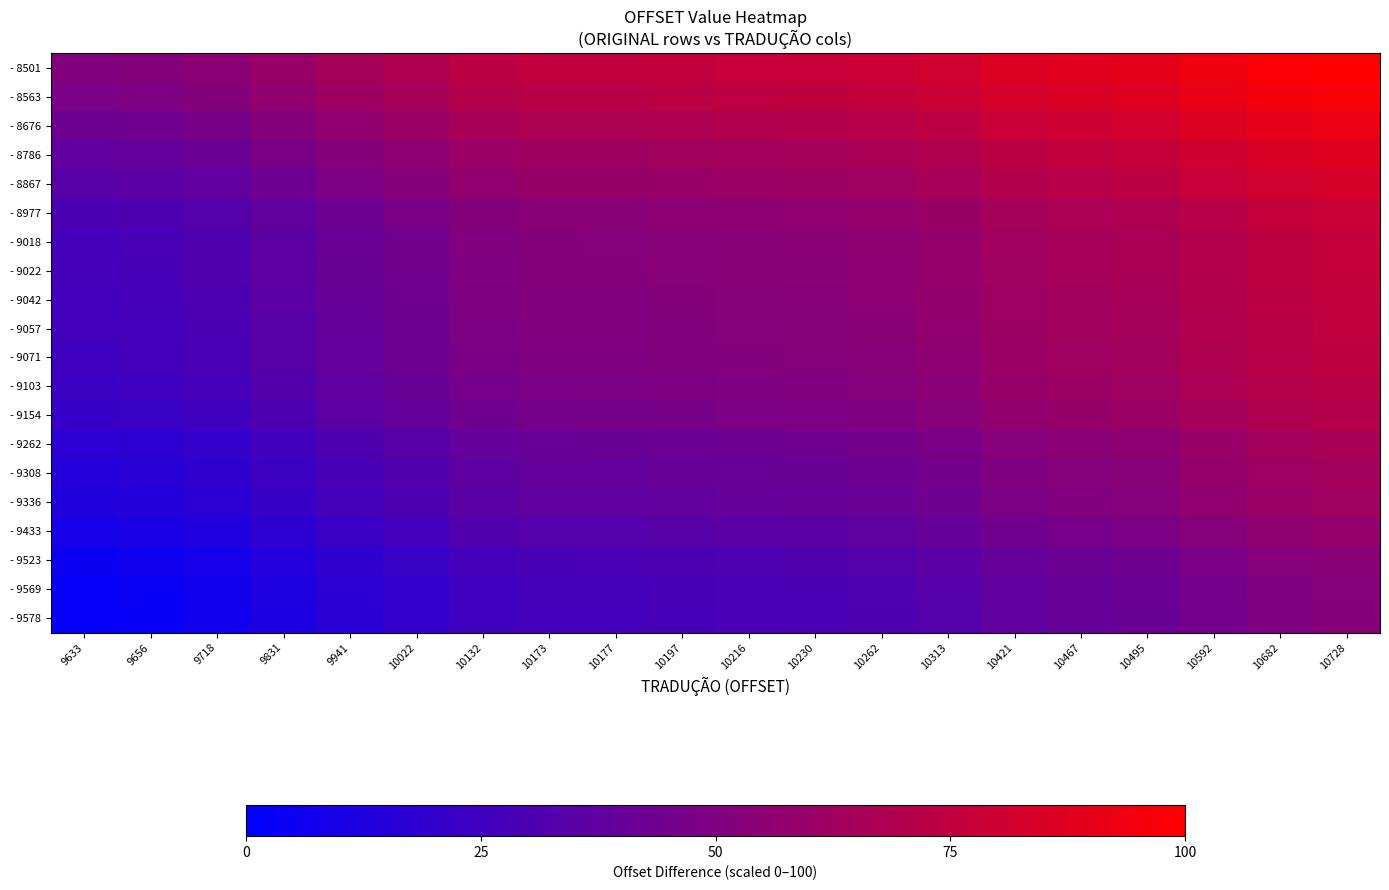

Reading left to right, transcribe all the data shown in this chart.

- 8501: 9633=50.8	9656=51.9	9718=54.6	9831=59.7	9941=64.7	10022=68.3	10132=73.2	10173=75.1	10177=75.3	10197=76.2	10216=77.0	10230=77.6	10262=79.1	10313=81.4	10421=86.2	10467=88.3	10495=89.5	10592=93.9	10682=97.9	10728=100.0
- 8563: 9633=48.0	9656=49.1	9718=51.9	9831=56.9	9941=61.9	10022=65.5	10132=70.5	10173=72.3	10177=72.5	10197=73.4	10216=74.2	10230=74.9	10262=76.3	10313=78.6	10421=83.4	10467=85.5	10495=86.8	10592=91.1	10682=95.2	10728=97.2
- 8676: 9633=43.0	9656=44.0	9718=46.8	9831=51.9	9941=56.8	10022=60.4	10132=65.4	10173=67.2	10177=67.4	10197=68.3	10216=69.2	10230=69.8	10262=71.2	10313=73.5	10421=78.4	10467=80.4	10495=81.7	10592=86.0	10682=90.1	10728=92.1
- 8786: 9633=38.0	9656=39.1	9718=41.9	9831=46.9	9941=51.9	10022=55.5	10132=60.4	10173=62.3	10177=62.5	10197=63.4	10216=64.2	10230=64.8	10262=66.3	10313=68.6	10421=73.4	10467=75.5	10495=76.7	10592=81.1	10682=85.1	10728=87.2
- 8867: 9633=34.4	9656=35.4	9718=38.2	9831=43.3	9941=48.2	10022=51.9	10132=56.8	10173=58.6	10177=58.8	10197=59.7	10216=60.6	10230=61.2	10262=62.6	10313=64.9	10421=69.8	10467=71.8	10495=73.1	10592=77.5	10682=81.5	10728=83.6
- 8977: 9633=29.5	9656=30.5	9718=33.3	9831=38.3	9941=43.3	10022=46.9	10132=51.9	10173=53.7	10177=53.9	10197=54.8	10216=55.6	10230=56.3	10262=57.7	10313=60.0	10421=64.8	10467=66.9	10495=68.2	10592=72.5	10682=76.6	10728=78.6
- 9018: 9633=27.6	9656=28.6	9718=31.4	9831=36.5	9941=41.4	10022=45.1	10132=50.0	10173=51.9	10177=52.0	10197=52.9	10216=53.8	10230=54.4	10262=55.9	10313=58.1	10421=63.0	10467=65.1	10495=66.3	10592=70.7	10682=74.7	10728=76.8
- 9022: 9633=27.4	9656=28.5	9718=31.3	9831=36.3	9941=41.3	10022=44.9	10132=49.8	10173=51.7	10177=51.9	10197=52.8	10216=53.6	10230=54.2	10262=55.7	10313=58.0	10421=62.8	10467=64.9	10495=66.1	10592=70.5	10682=74.5	10728=76.6
- 9042: 9633=26.5	9656=27.6	9718=30.4	9831=35.4	9941=40.4	10022=44.0	10132=48.9	10173=50.8	10177=51.0	10197=51.9	10216=52.7	10230=53.3	10262=54.8	10313=57.1	10421=61.9	10467=64.0	10495=65.2	10592=69.6	10682=73.6	10728=75.7
- 9057: 9633=25.9	9656=26.9	9718=29.7	9831=34.8	9941=39.7	10022=43.3	10132=48.3	10173=50.1	10177=50.3	10197=51.2	10216=52.0	10230=52.7	10262=54.1	10313=56.4	10421=61.2	10467=63.3	10495=64.6	10592=68.9	10682=73.0	10728=75.0
- 9071: 9633=25.2	9656=26.3	9718=29.1	9831=34.1	9941=39.1	10022=42.7	10132=47.6	10173=49.5	10177=49.7	10197=50.6	10216=51.4	10230=52.0	10262=53.5	10313=55.8	10421=60.6	10467=62.7	10495=63.9	10592=68.3	10682=72.3	10728=74.4
- 9103: 9633=23.8	9656=24.8	9718=27.6	9831=32.7	9941=37.6	10022=41.3	10132=46.2	10173=48.0	10177=48.2	10197=49.1	10216=50.0	10230=50.6	10262=52.0	10313=54.3	10421=59.2	10467=61.2	10495=62.5	10592=66.9	10682=70.9	10728=73.0
- 9154: 9633=21.5	9656=22.5	9718=25.3	9831=30.4	9941=35.3	10022=39.0	10132=43.9	10173=45.8	10177=45.9	10197=46.8	10216=47.7	10230=48.3	10262=49.8	10313=52.0	10421=56.9	10467=59.0	10495=60.2	10592=64.6	10682=68.6	10728=70.7
- 9262: 9633=16.7	9656=17.7	9718=20.5	9831=25.6	9941=30.5	10022=34.1	10132=39.1	10173=40.9	10177=41.1	10197=42.0	10216=42.8	10230=43.5	10262=44.9	10313=47.2	10421=52.0	10467=54.1	10495=55.4	10592=59.7	10682=63.8	10728=65.8
- 9308: 9633=14.6	9656=15.6	9718=18.4	9831=23.5	9941=28.4	10022=32.1	10132=37.0	10173=38.8	10177=39.0	10197=39.9	10216=40.8	10230=41.4	10262=42.8	10313=45.1	10421=50.0	10467=52.0	10495=53.3	10592=57.7	10682=61.7	10728=63.8
- 9336: 9633=13.3	9656=14.4	9718=17.2	9831=22.2	9941=27.2	10022=30.8	10132=35.7	10173=37.6	10177=37.8	10197=38.7	10216=39.5	10230=40.1	10262=41.6	10313=43.9	10421=48.7	10467=50.8	10495=52.0	10592=56.4	10682=60.4	10728=62.5
- 9433: 9633=9.0	9656=10.0	9718=12.8	9831=17.9	9941=22.8	10022=26.4	10132=31.4	10173=33.2	10177=33.4	10197=34.3	10216=35.2	10230=35.8	10262=37.2	10313=39.5	10421=44.4	10467=46.4	10495=47.7	10592=52.0	10682=56.1	10728=58.1
- 9523: 9633=4.9	9656=6.0	9718=8.8	9831=13.8	9941=18.8	10022=22.4	10132=27.3	10173=29.2	10177=29.4	10197=30.3	10216=31.1	10230=31.7	10262=33.2	10313=35.5	10421=40.3	10467=42.4	10495=43.6	10592=48.0	10682=52.0	10728=54.1
- 9569: 9633=2.9	9656=3.9	9718=6.7	9831=11.8	9941=16.7	10022=20.3	10132=25.3	10173=27.1	10177=27.3	10197=28.2	10216=29.1	10230=29.7	10262=31.1	10313=33.4	10421=38.3	10467=40.3	10495=41.6	10592=45.9	10682=50.0	10728=52.0
- 9578: 9633=2.5	9656=3.5	9718=6.3	9831=11.4	9941=16.3	10022=19.9	10132=24.9	10173=26.7	10177=26.9	10197=27.8	10216=28.6	10230=29.3	10262=30.7	10313=33.0	10421=37.9	10467=39.9	10495=41.2	10592=45.5	10682=49.6	10728=51.6